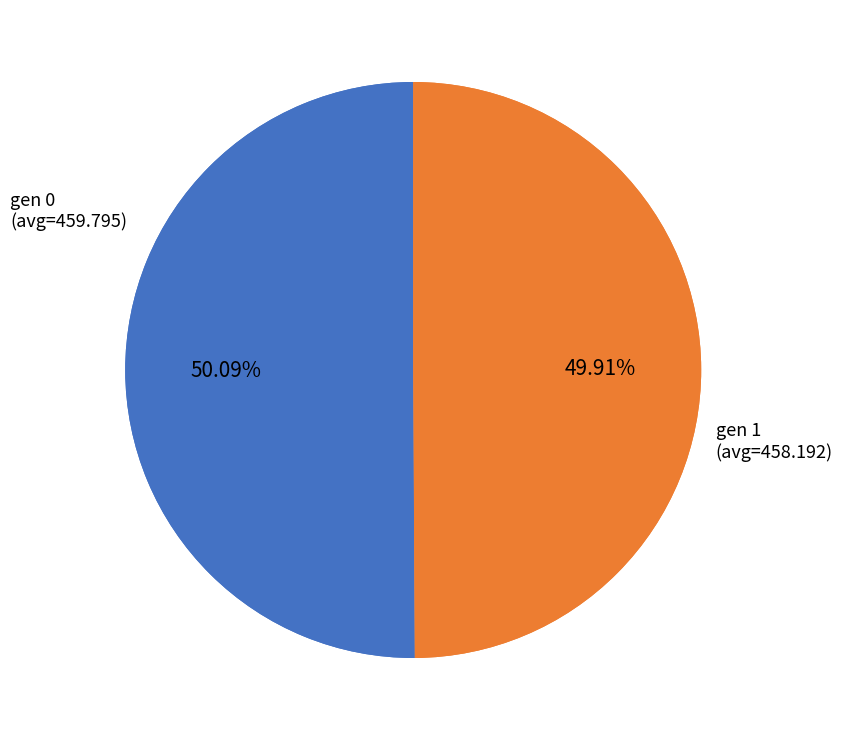

Do gen 0 (avg=459.795) and gen 1 (avg=458.192) together represent more than half of the pie?

Yes